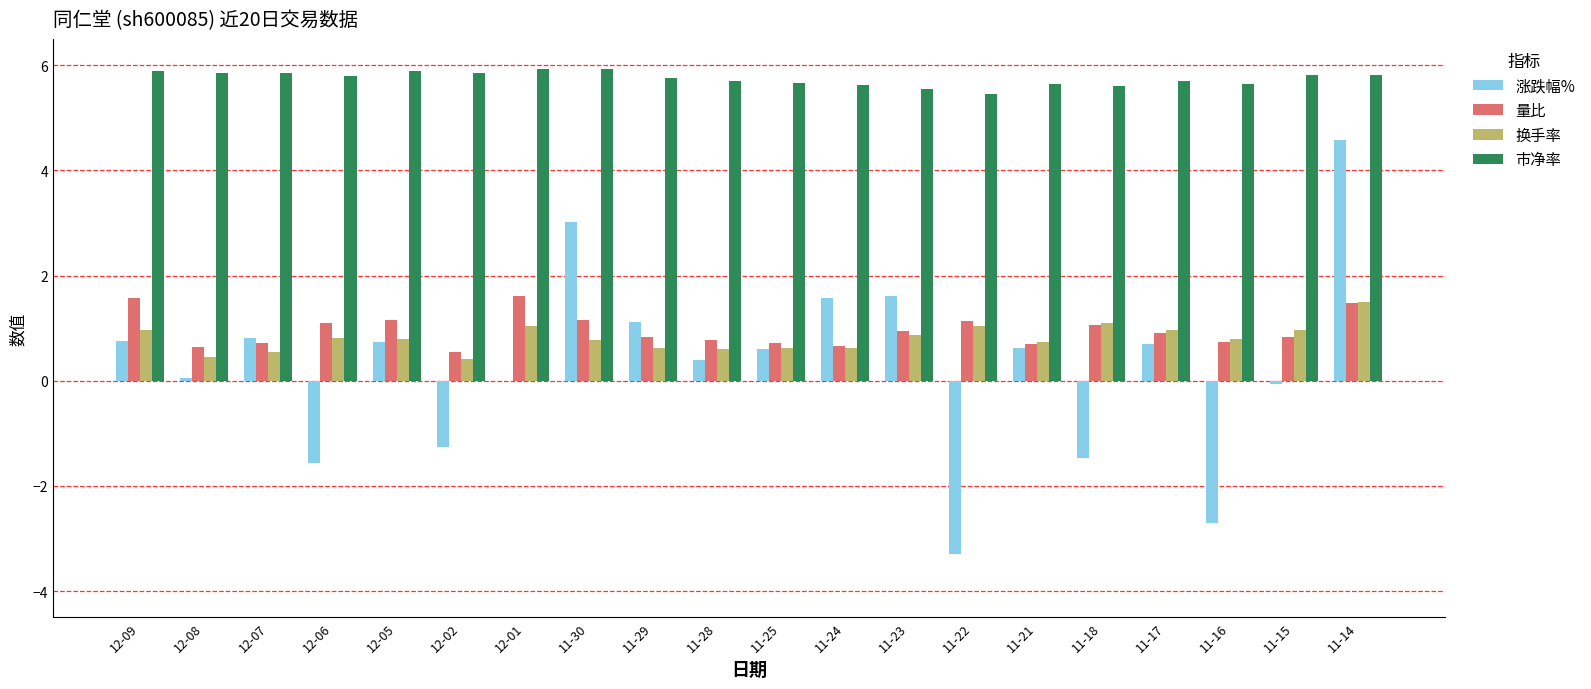

At which category is the sum across all series the highest?

11-14